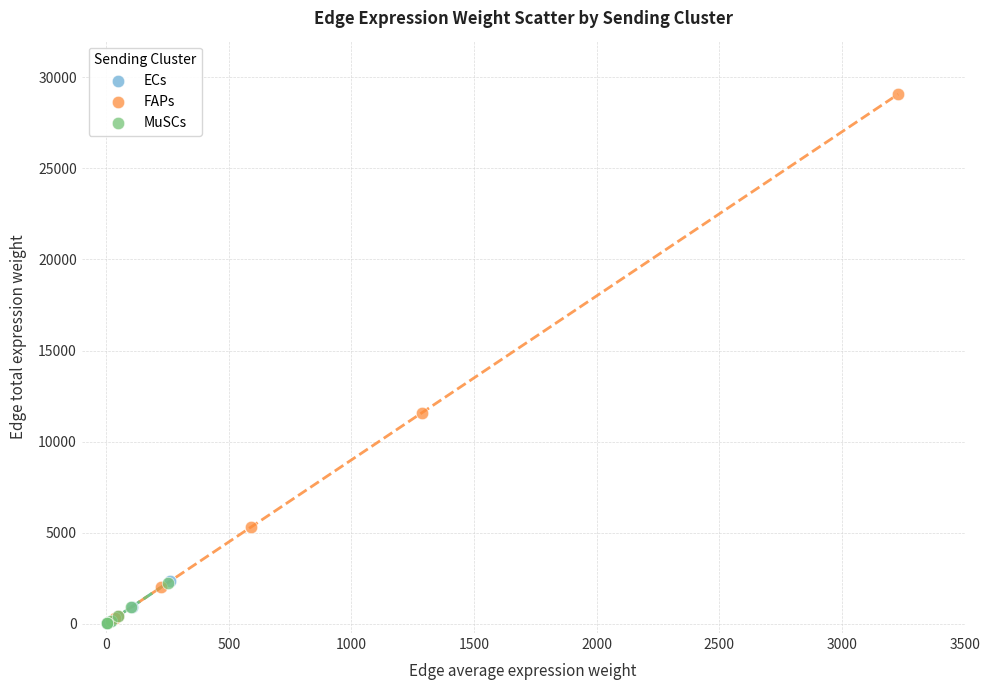

What are all the series names shown in the legend?

ECs, FAPs, MuSCs